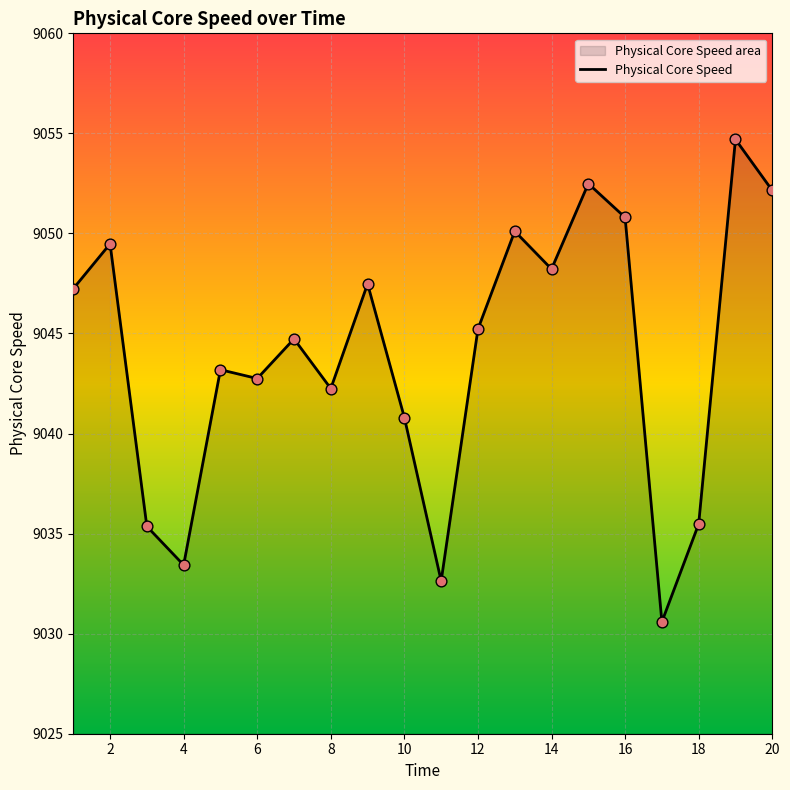

Is it true that the value at 12 is 11952.0?

False